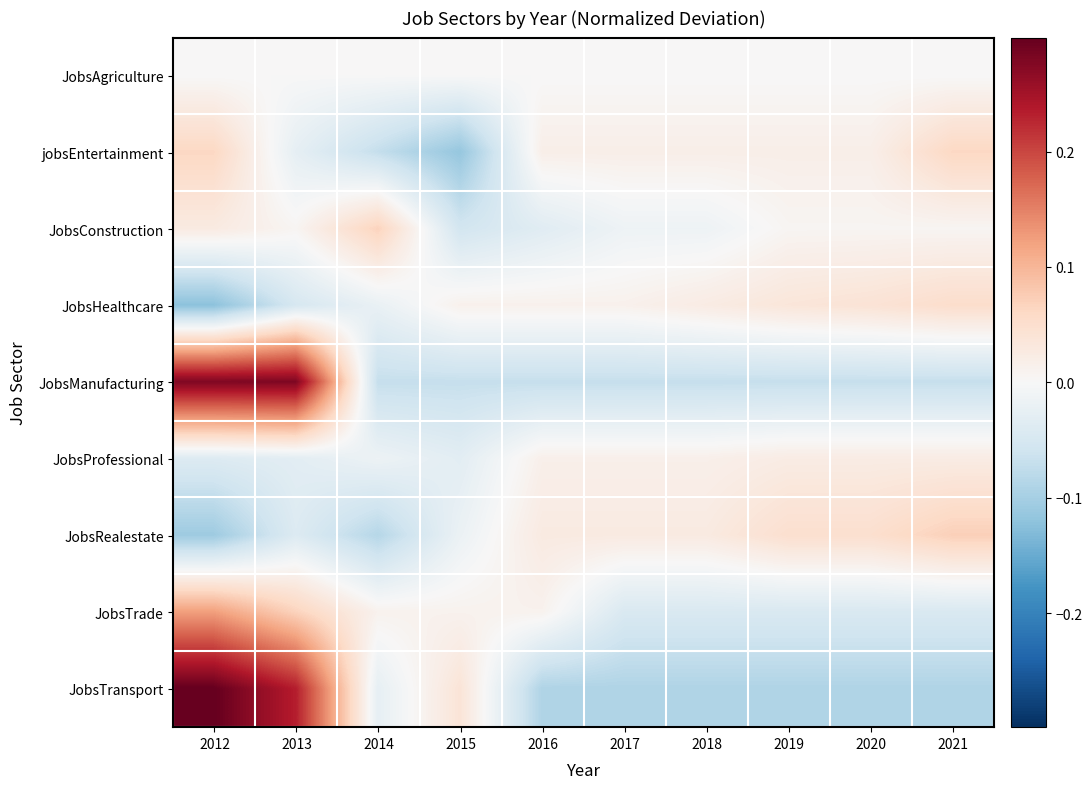

Which has a higher value, 2021 or 2019?

2021